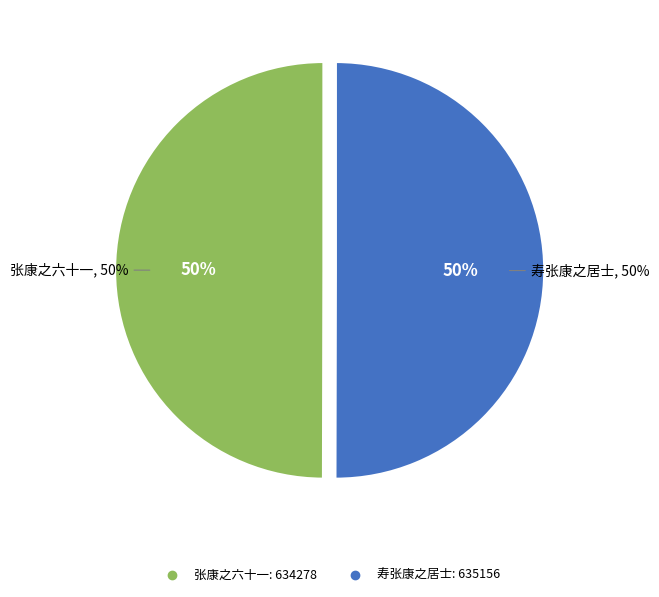

True or false: 张康之六十一 accounts for 50% of the total.

True